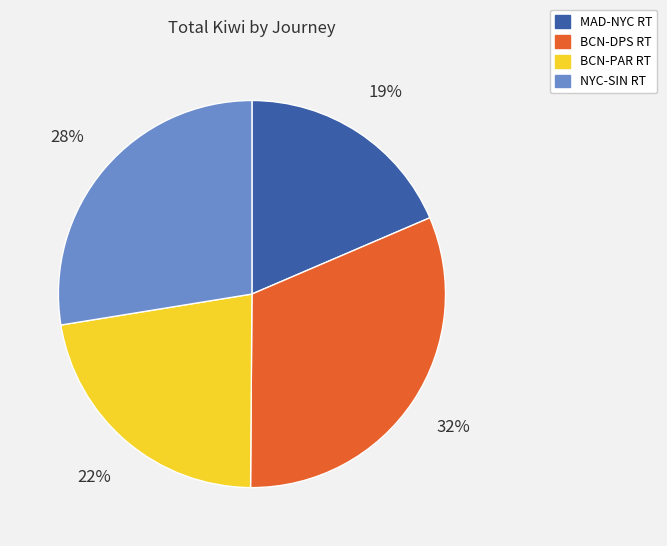

To the nearest percent, what is the difference between the NYC-SIN RT and BCN-DPS RT slice percentages?

4%